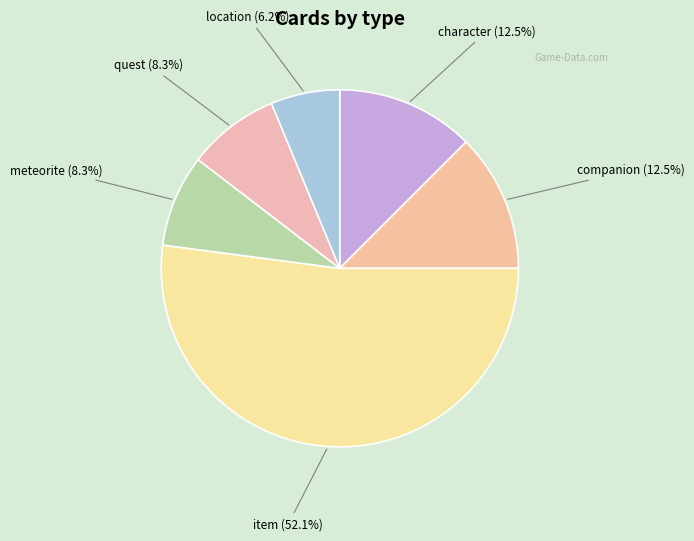

Is the sum of item and companion greater than half?

Yes